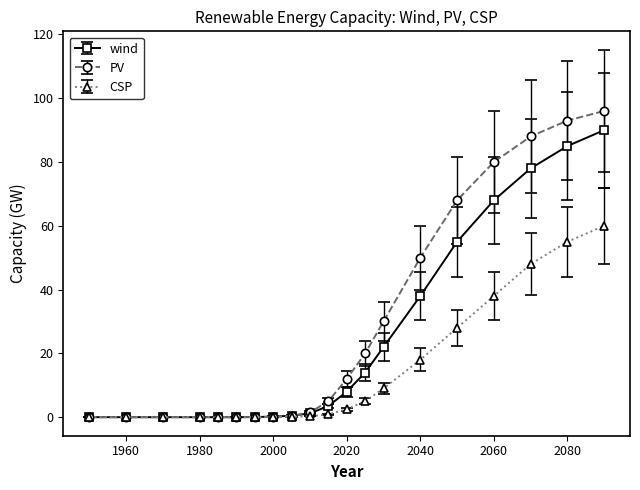

What is the maximum value for wind?

90.0